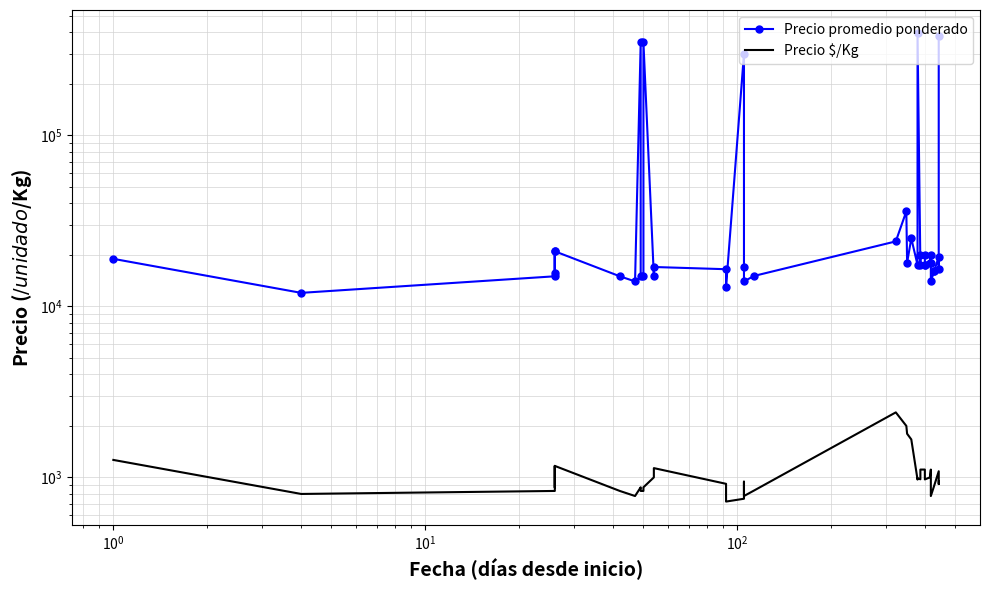

Reading left to right, transcribe all the data shown in this chart.

Precio promedio ponderado: 18973	12000	15000	21000	15688	21000	15000	14000	350000	15000	15000	350000	15000	17000	16500	13000	300000	17000	14000	15064	24000	36000	18000	25000	17481	395000	17552	20000	20000	17543	17514	18000	20000	18000	14000	16000	16000	19556	16444	380000
Precio $/Kg: 1265	800	833	1167	872	1167	833	778	875	833	833	875	1000	1133	917	722	750	944	778	837	2400	2000	1800	1667	971	988	975	1111	1111	975	973	1000	1111	1000	778	889	889	1086	914	950